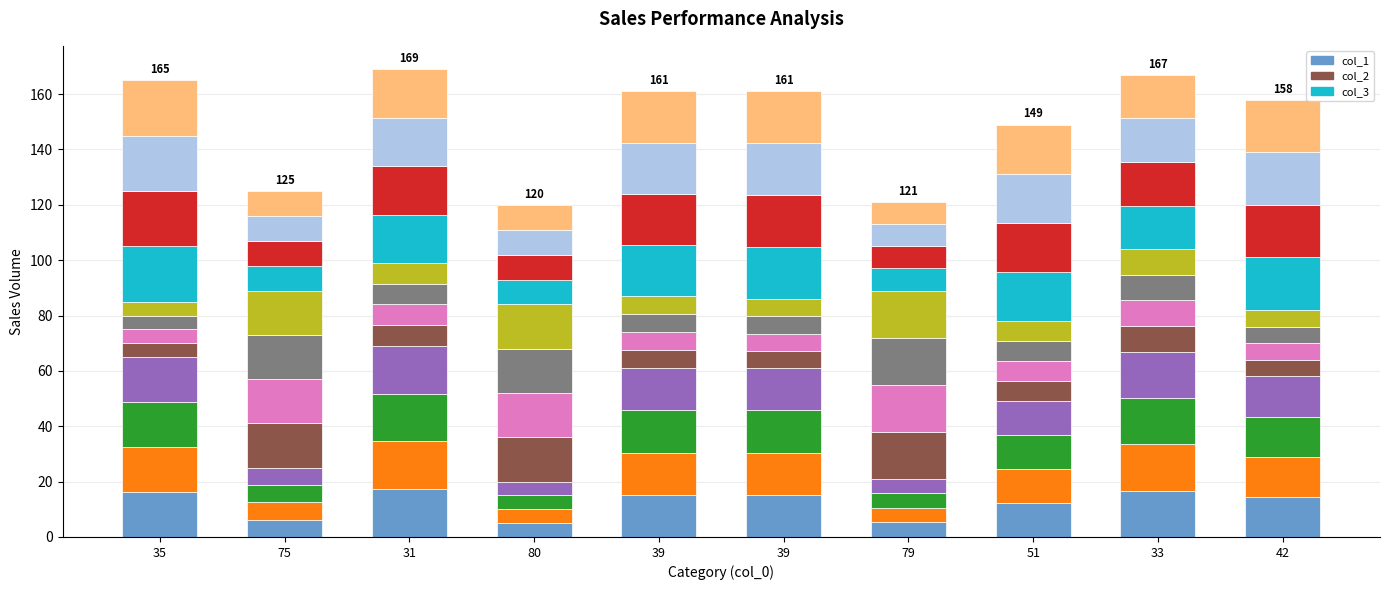

Count the number of data series in this chart.

12